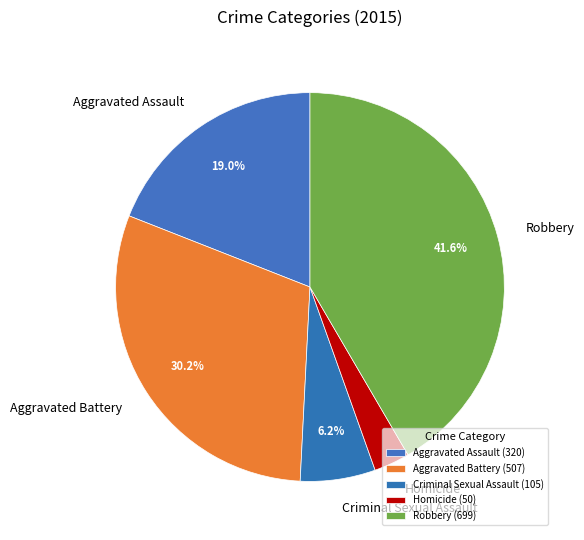

Which has a higher value, Homicide or Aggravated Battery?

Aggravated Battery